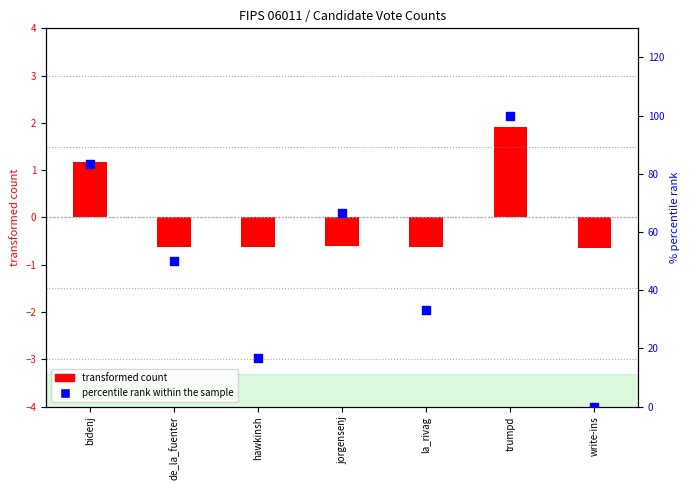

Which has a higher value, write-ins or bidenj?

bidenj